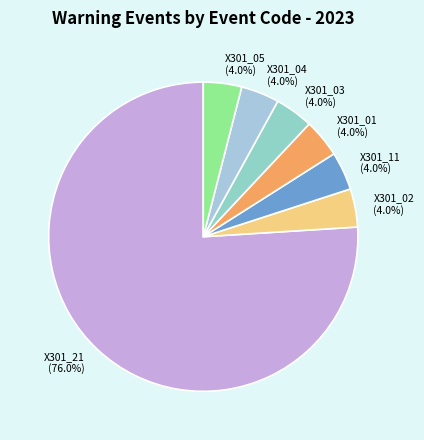

Count the number of slices in the pie.

7